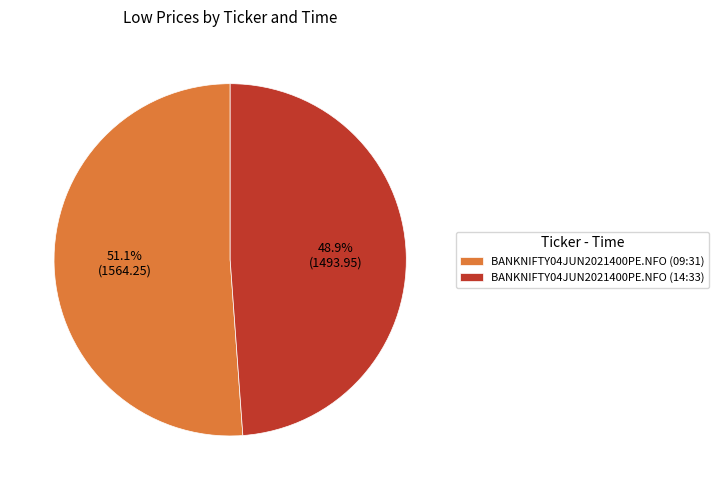

Rank the categories by value from highest to lowest.

BANKNIFTY04JUN2021400PE.NFO (09:31), BANKNIFTY04JUN2021400PE.NFO (14:33)